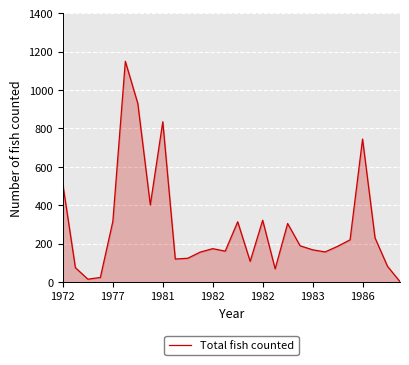

What is the maximum value shown in the chart?

1150